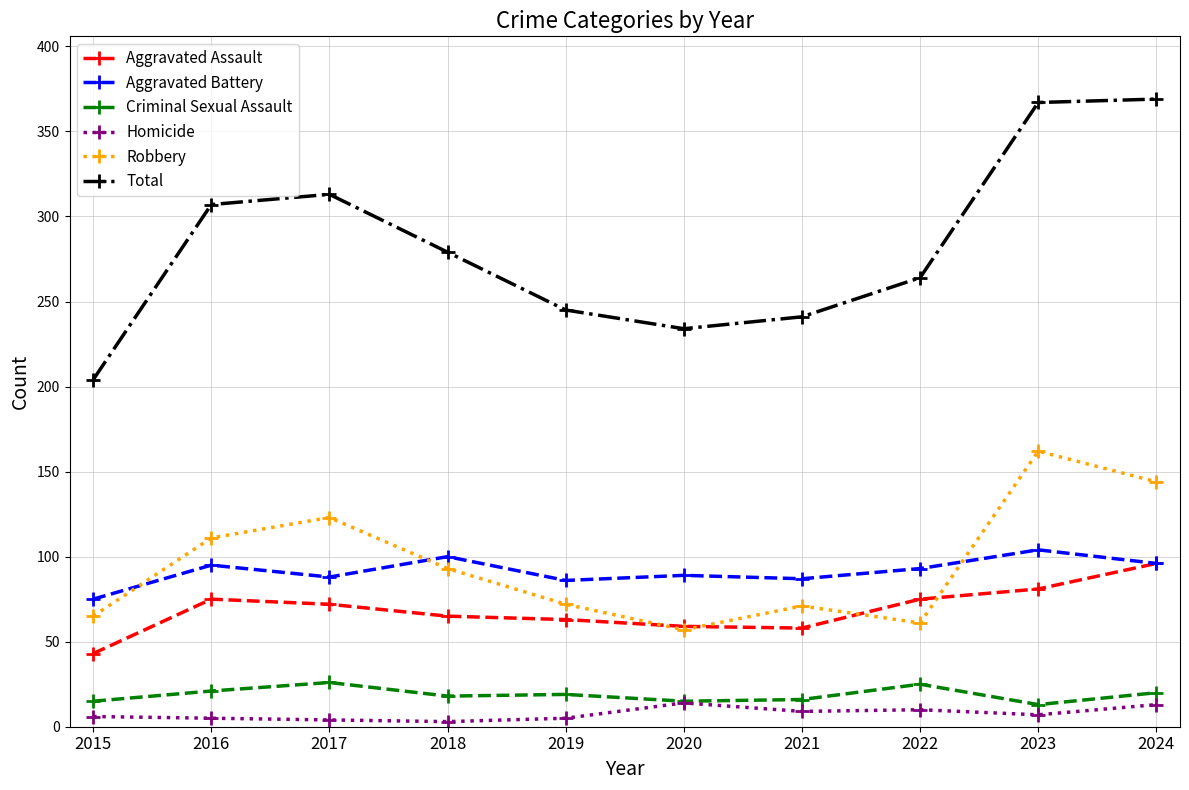

What are all the series names shown in the legend?

Aggravated Assault, Aggravated Battery, Criminal Sexual Assault, Homicide, Robbery, Total